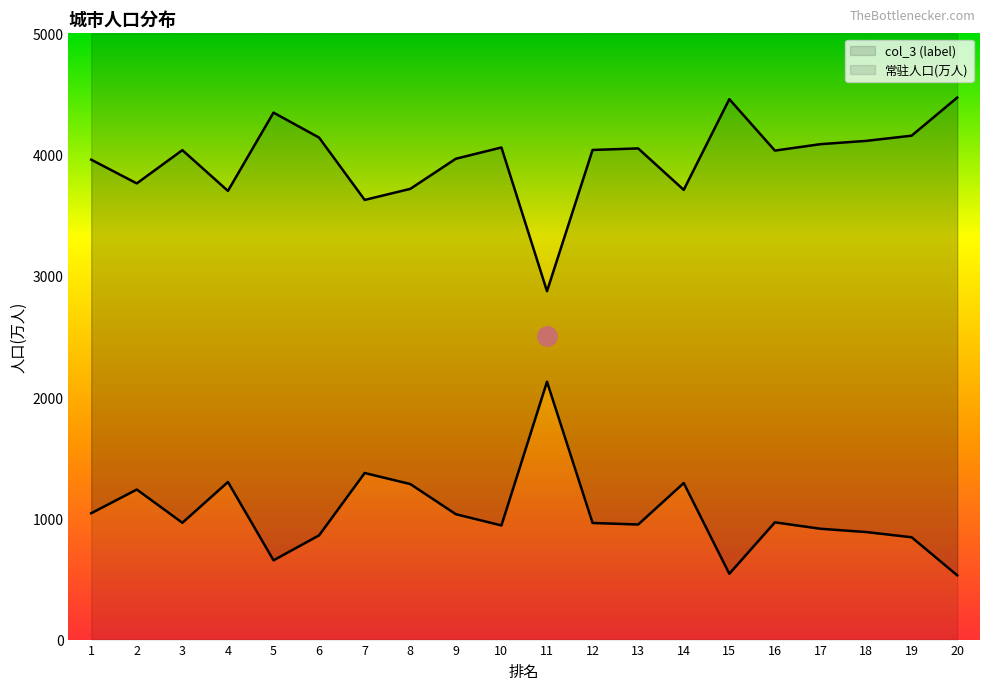

Reading left to right, transcribe all the data shown in this chart.

label: 1042.1	1237.6	963.4	1299.6	653.8	860.0	1373.9	1282.8	1034.2	941.5	2126.8	961.8	949.1	1291.0	543.0	967.0	914.0	887.0	844.0	530.0
常驻人口(万人): 3957.9	3762.4	4036.6	3700.4	4346.2	4140.0	3626.1	3717.2	3965.8	4058.5	2873.2	4038.2	4050.9	3709.0	4457.0	4033.0	4086.0	4113.0	4156.0	4470.0